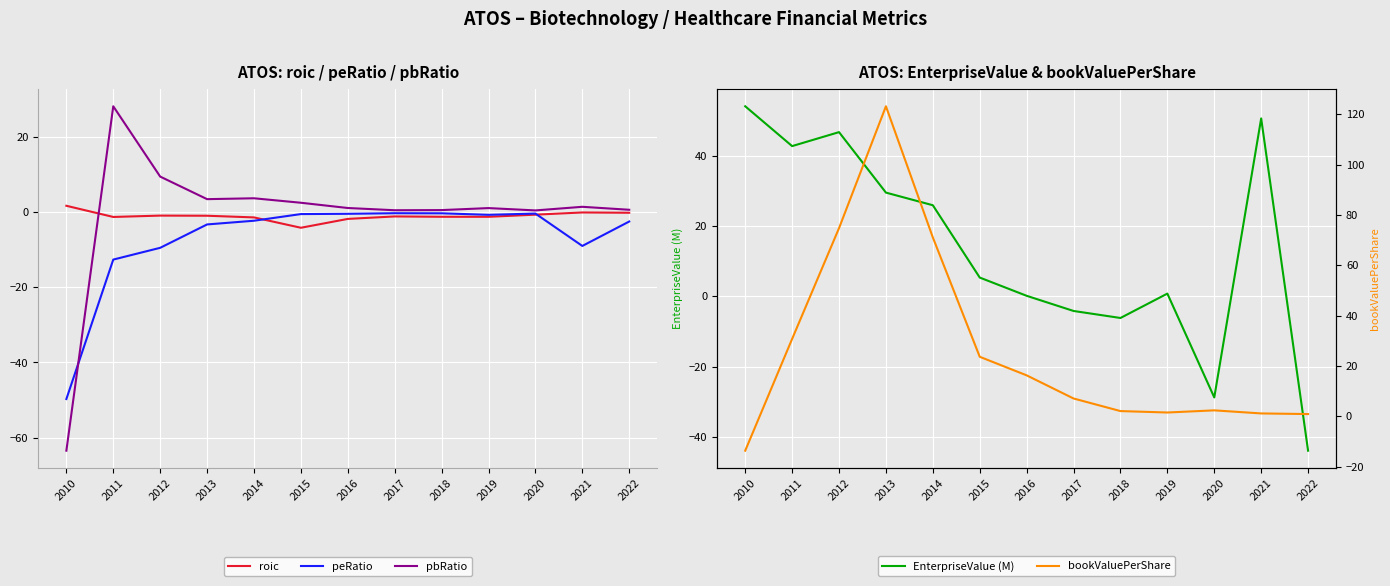

Between 2016 and 2015, which is larger?

2016